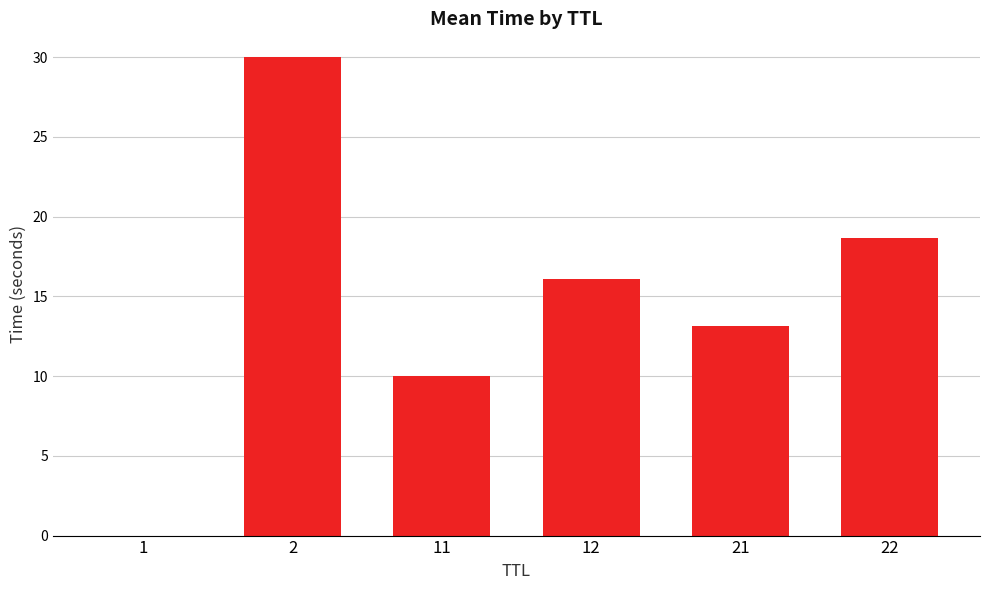

What is the difference between the values at 21 and 1?

13.2